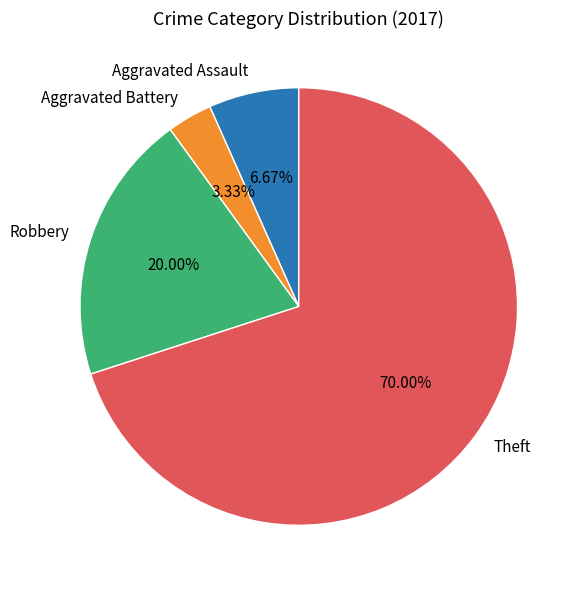

Count the number of slices in the pie.

4